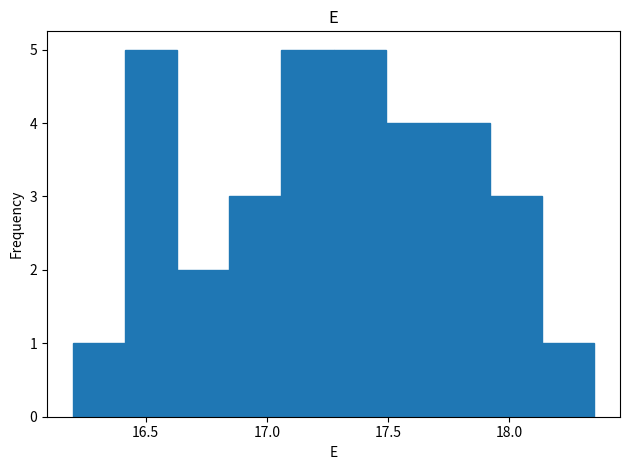

How tall is the bar that spans 17.060 to 17.275 on the x-axis? Neither the bar edges nor the heights are printed on the chart, so give them approximately, as read against the axes.

5